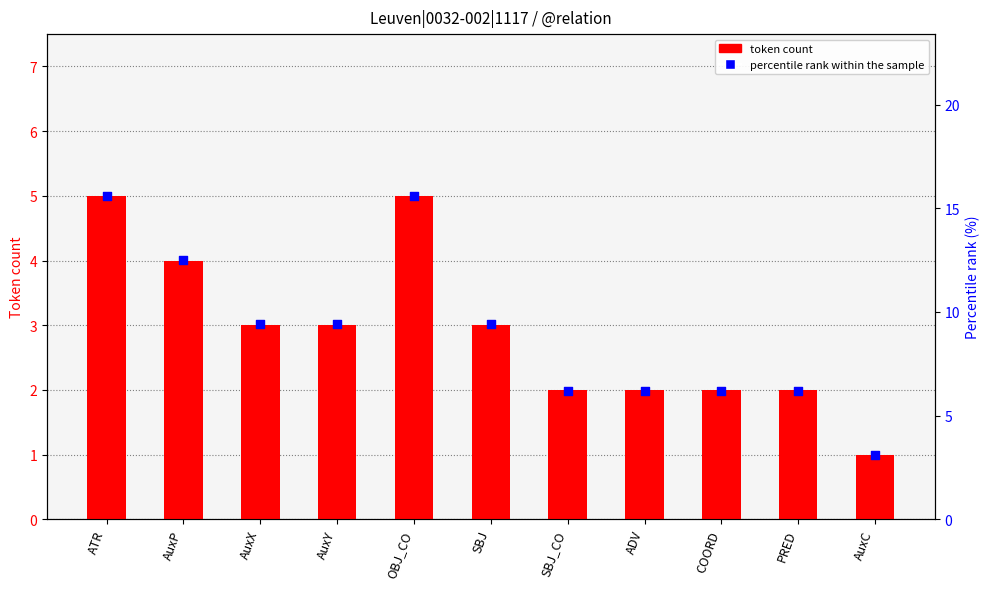

Which series has the widest spread of Y values?

percentile rank within the sample